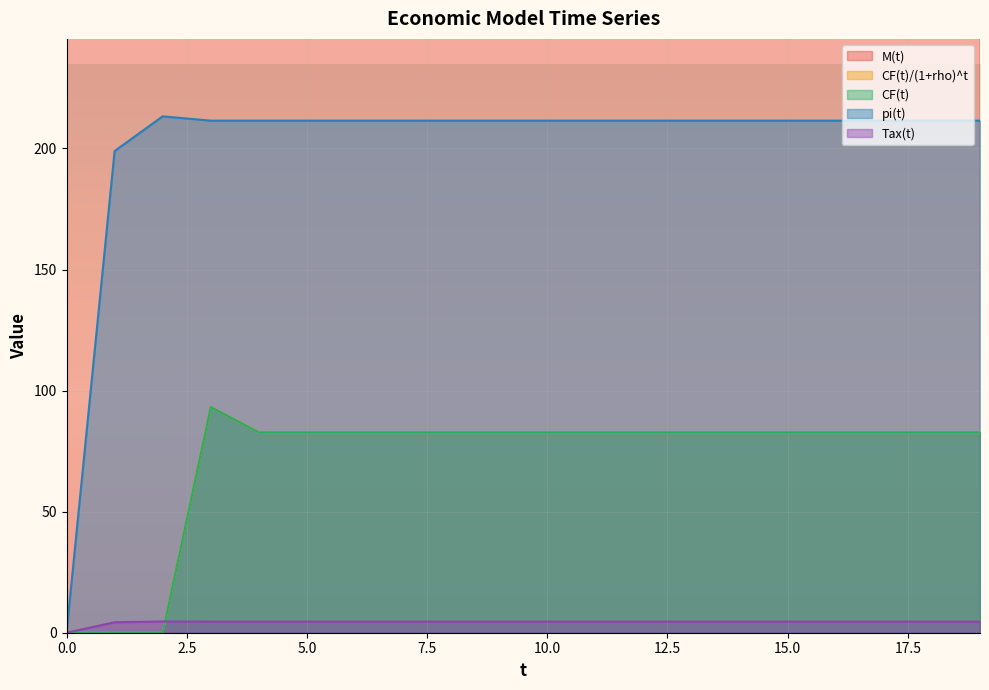

What is the total value across all series at 11?

1126.4